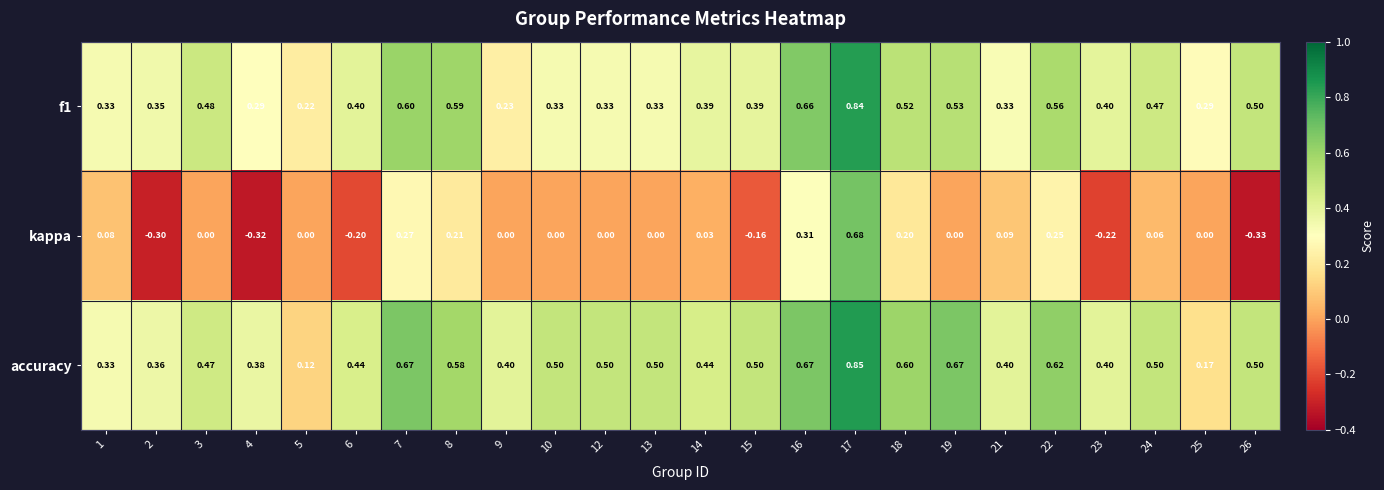

Rank the series by their maximum value, from highest to lowest.

accuracy, f1, kappa